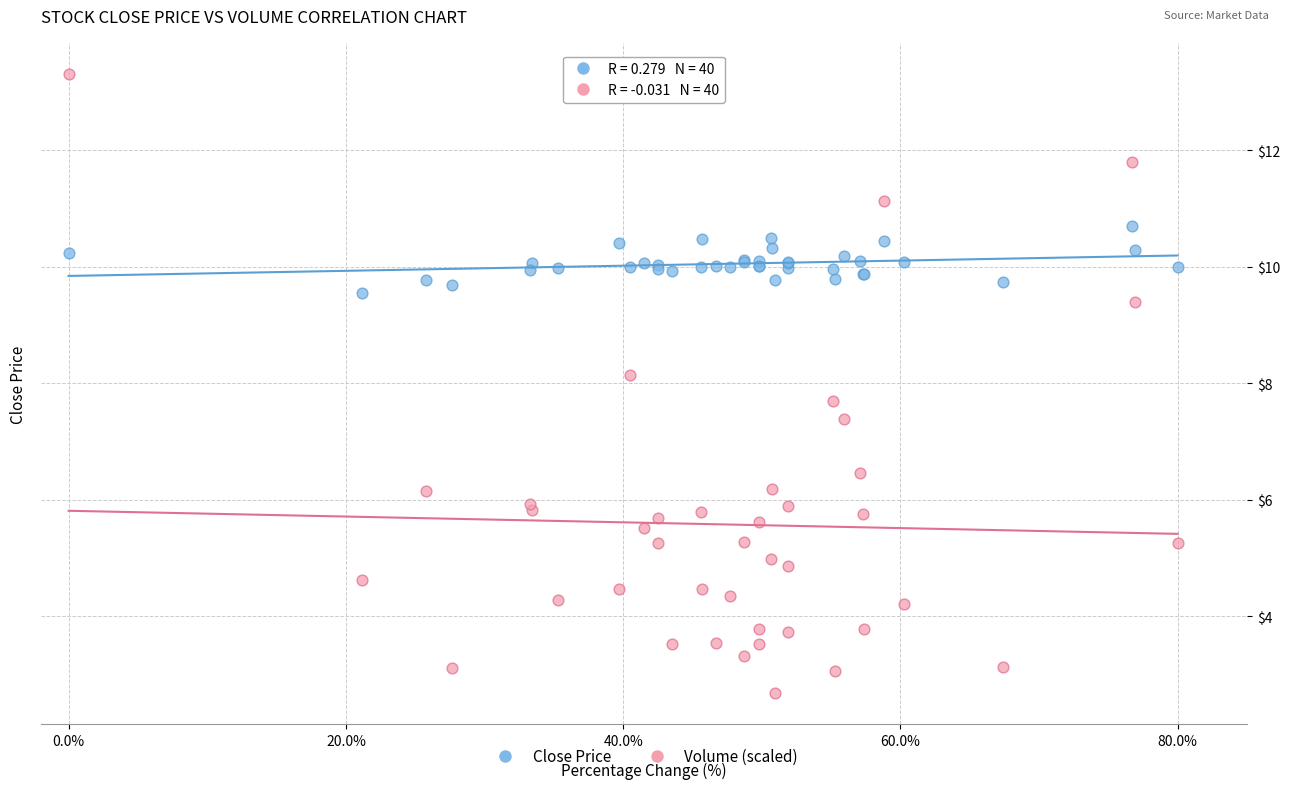

Which series contains the highest Y value?

Volume (scaled)